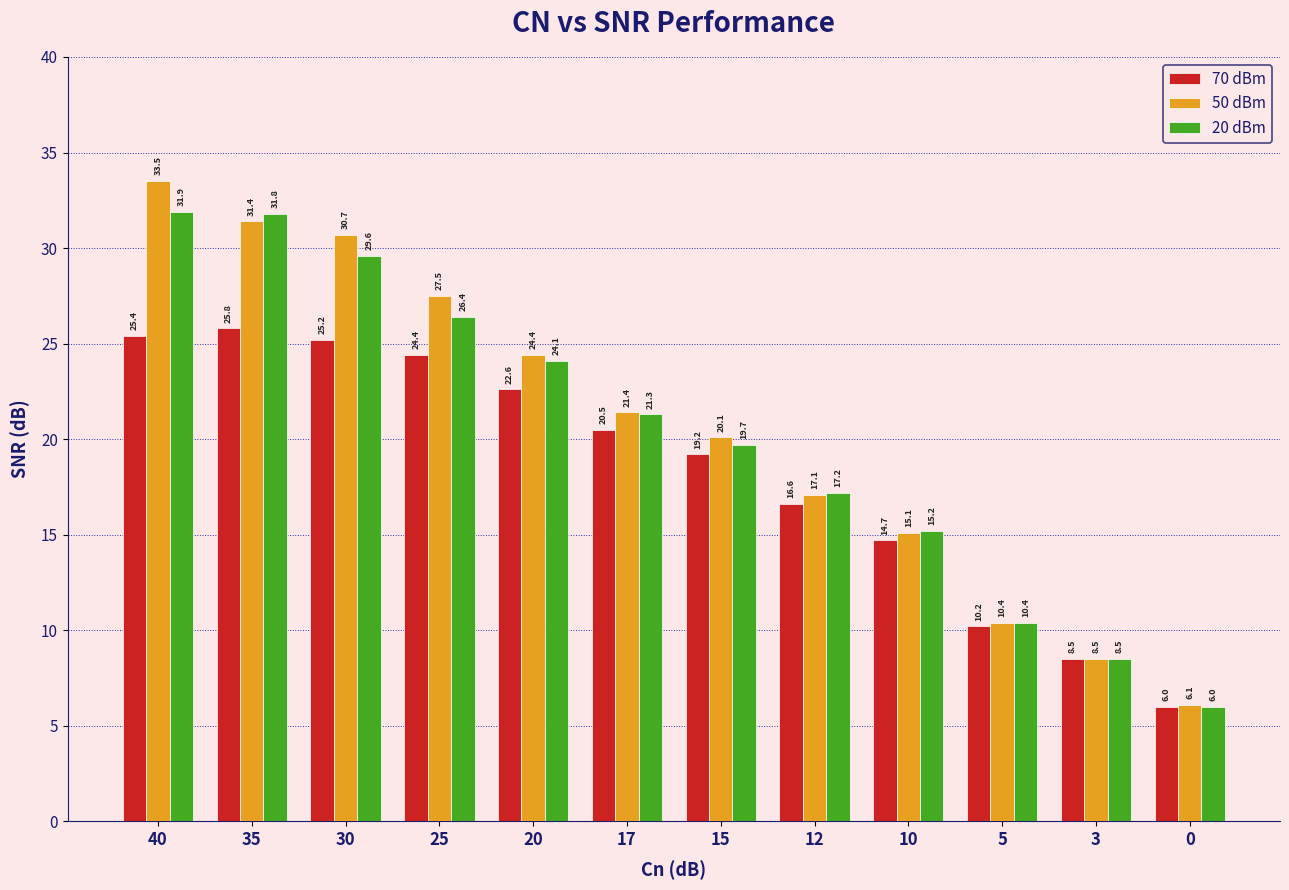

Rank the series at 40 from lowest to highest value.

70 dBm, 20 dBm, 50 dBm